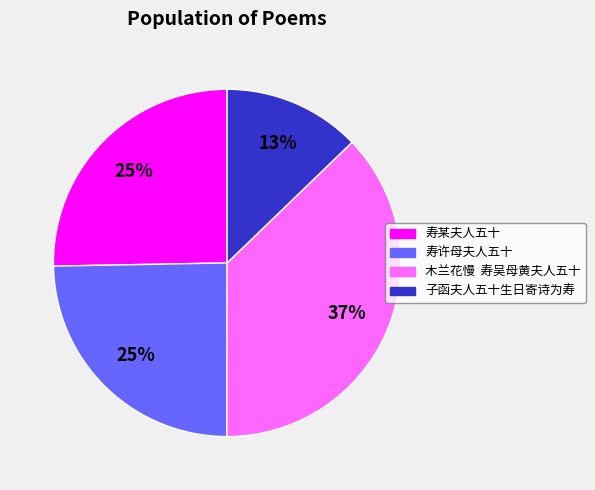

To the nearest percent, what percentage of the pie is 寿许母夫人五十?

25%